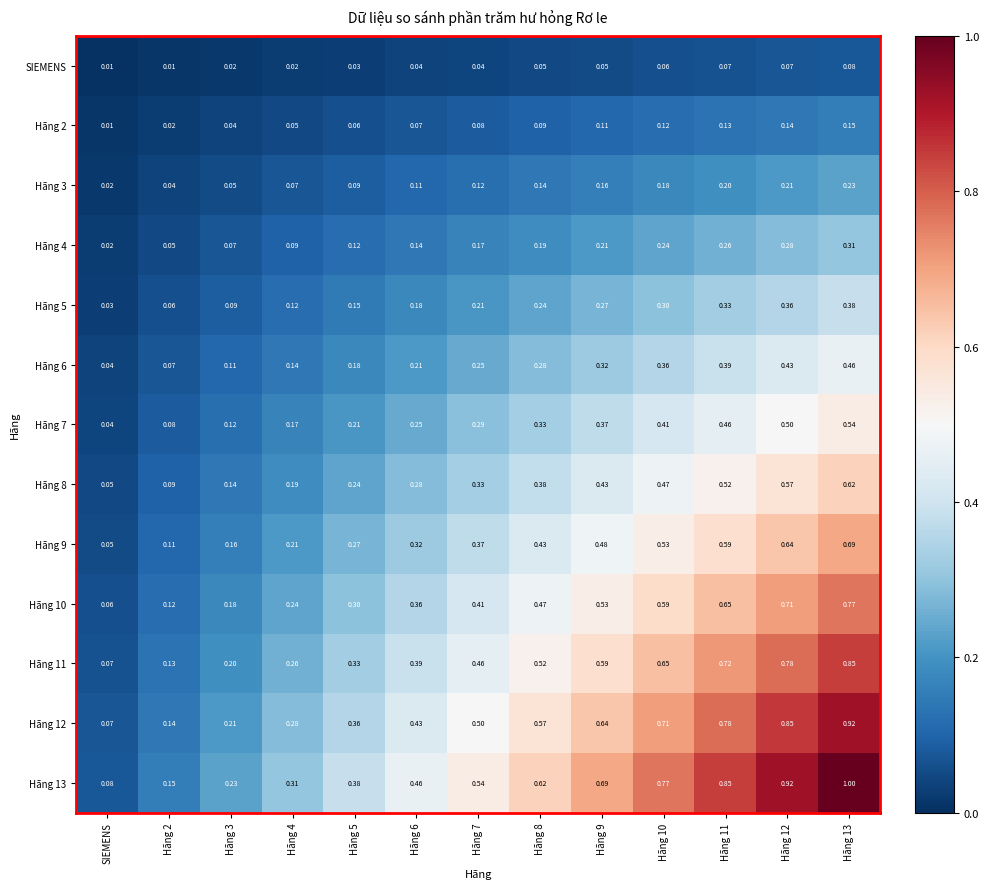

At which label does Hãng 8 reach its minimum?

SIEMENS